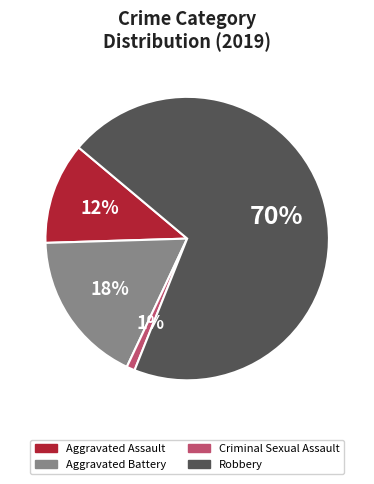

Between Aggravated Battery and Robbery, which is larger?

Robbery